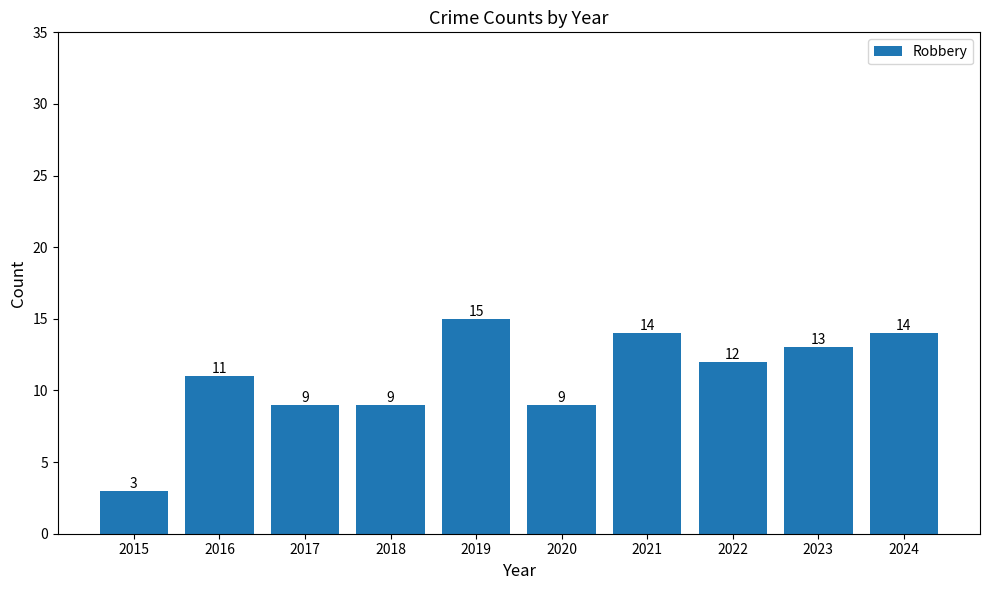

Which label corresponds to the smallest value in the chart?

2015